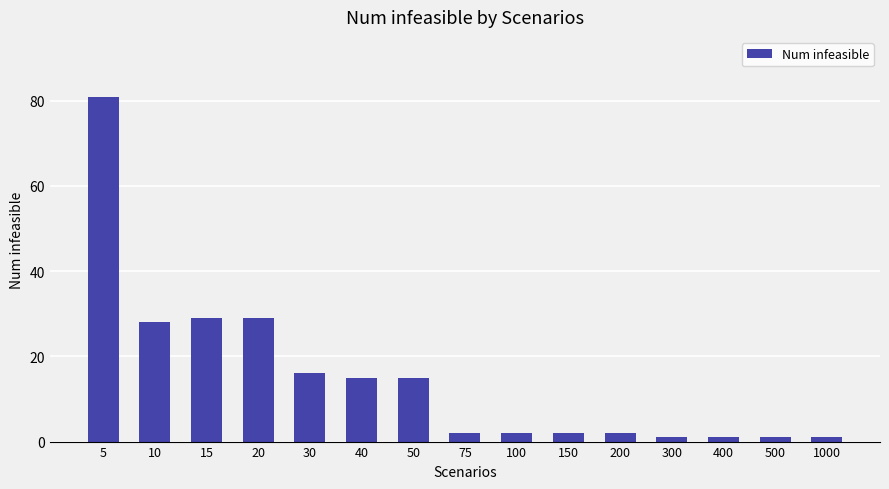

At which category does the chart reach its peak across all series?

5